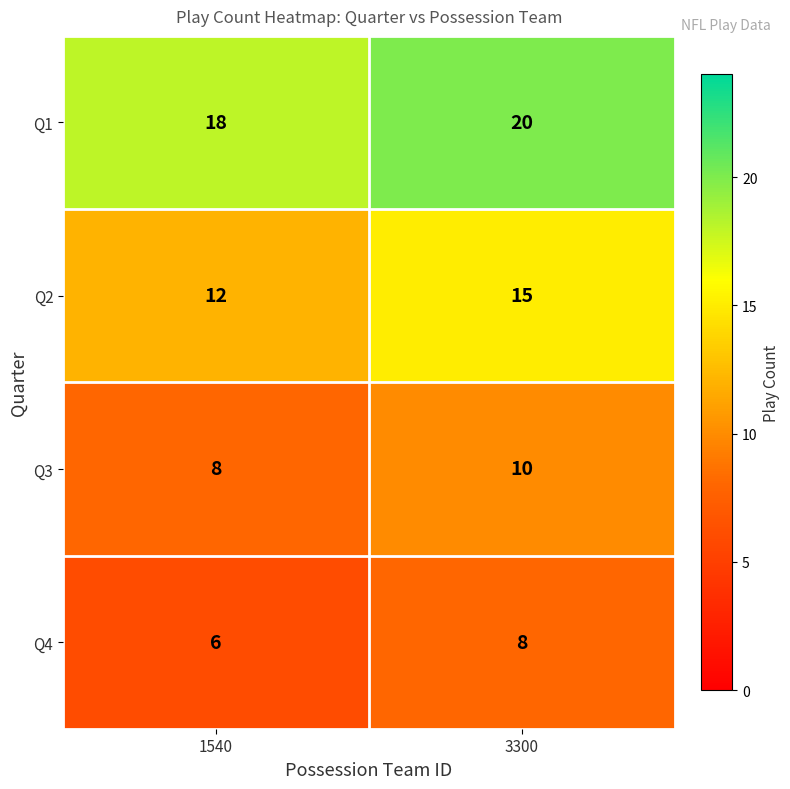

What is the sum of all Q3 values?

18